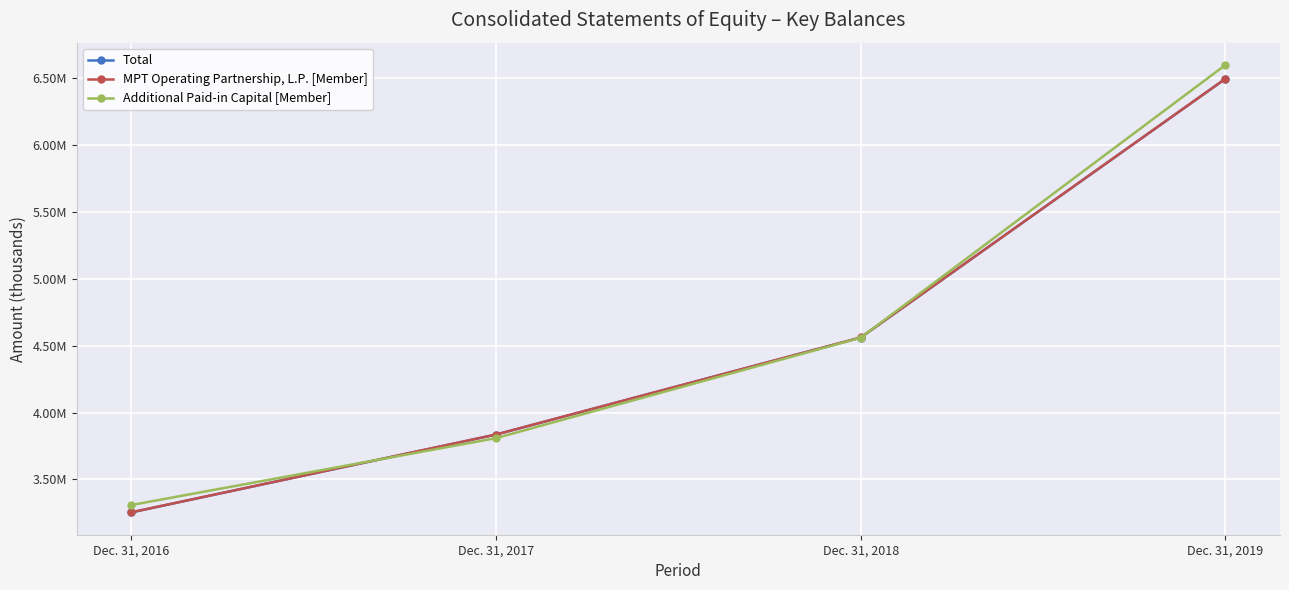

Reading left to right, list all the values displayed in this chart.

Total: 3253228	3835205	4560938	6495897
MPT Operating Partnership, L.P. [Member]: 3253618	3835595	4561328	6496287
Additional Paid-in Capital [Member]: 3308235	3808583	4559616	6599359